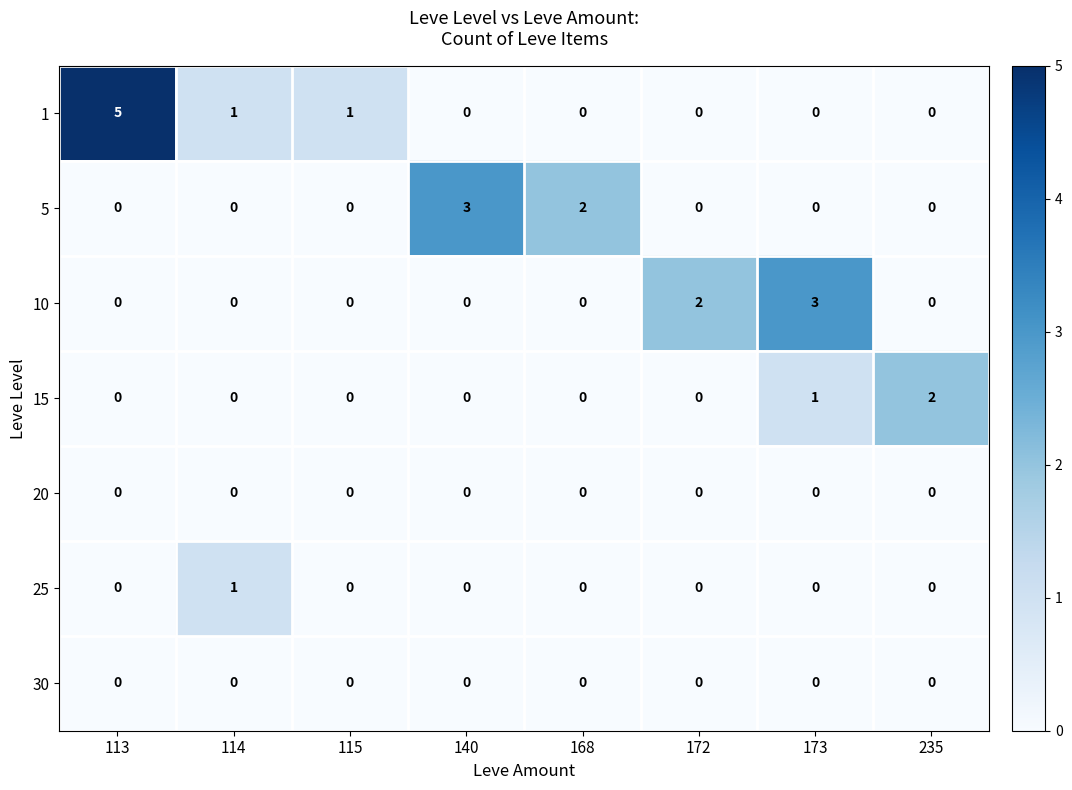

What is the total value across all series at 173?

4